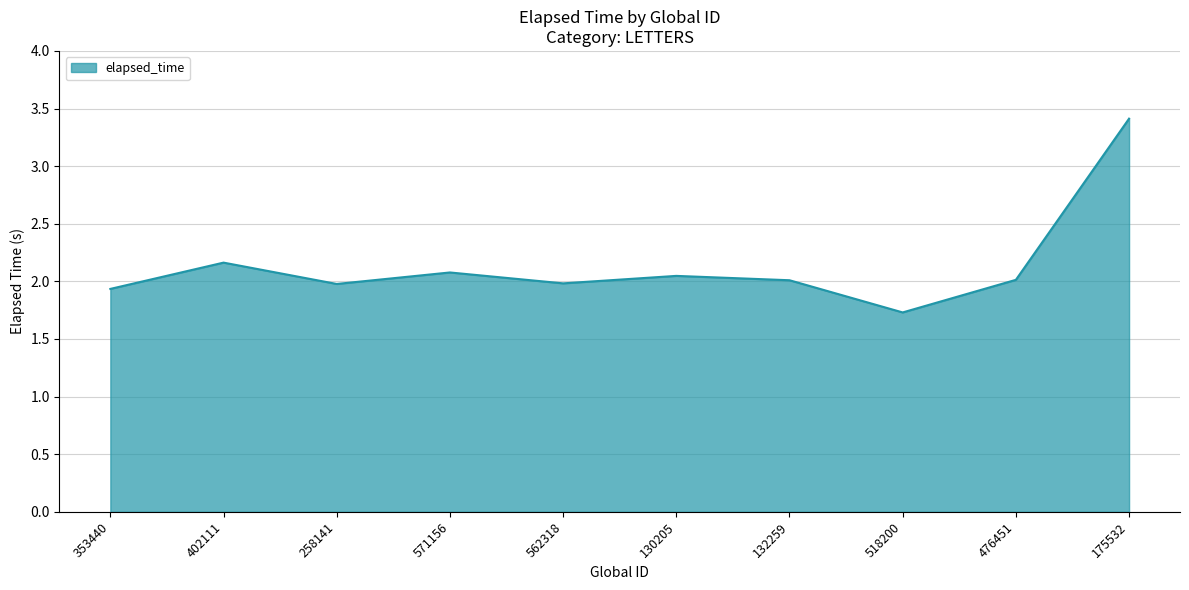

What position from the left is 130205?

6